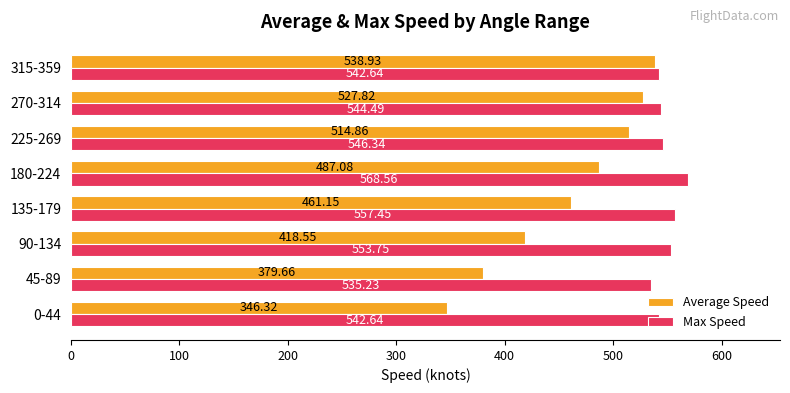

List the labels in order of Average Speed value, smallest first.

0-44, 45-89, 90-134, 135-179, 180-224, 225-269, 270-314, 315-359